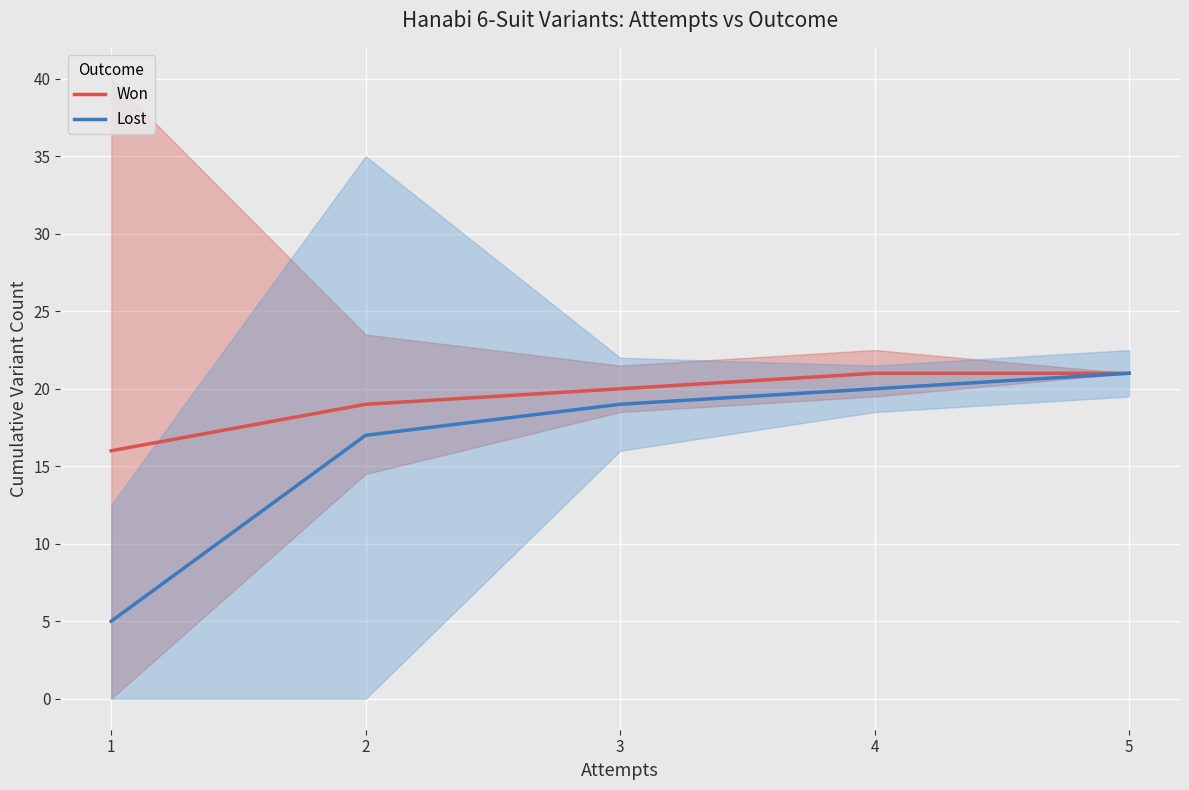

Read the Lost value at 3, to the nearest 5.

20